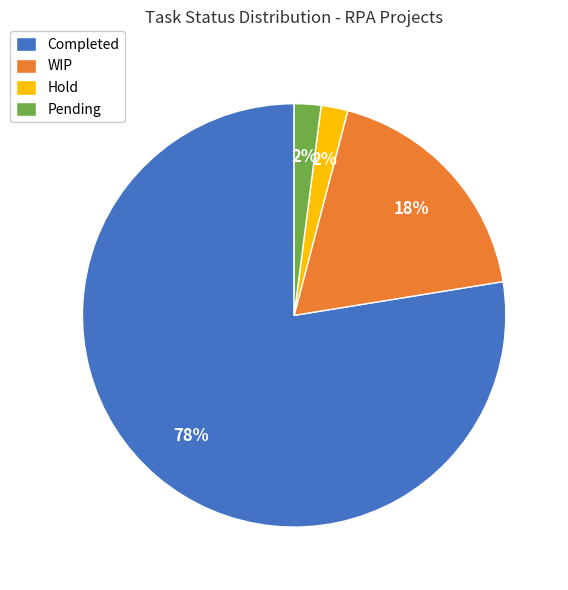

Does Pending represent more than half of the total?

No